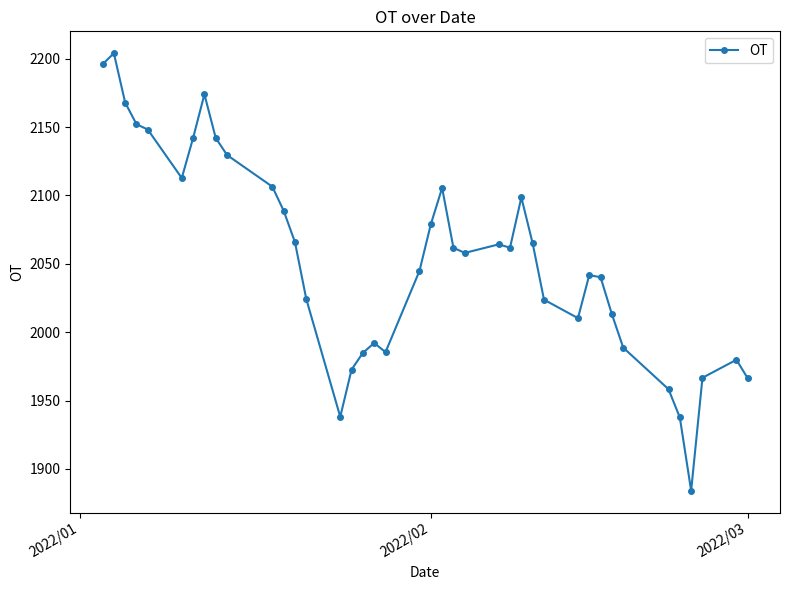

What is the maximum value shown in the chart?

2204.0